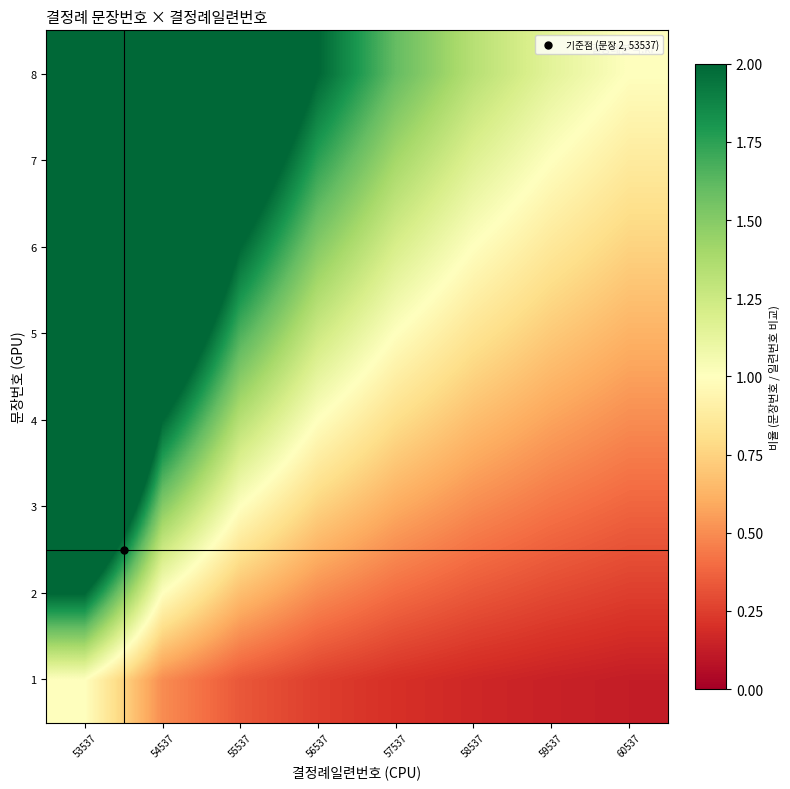

Reading left to right, what are all the values shown in this chart?

1: 53537=1.0	54537=0.5	55537=0.3	56537=0.2	57537=0.2	58537=0.2	59537=0.1	60537=0.1
2: 53537=2.0	54537=1.0	55537=0.7	56537=0.5	57537=0.4	58537=0.3	59537=0.3	60537=0.2
3: 53537=3.0	54537=1.5	55537=1.0	56537=0.7	57537=0.6	58537=0.5	59537=0.4	60537=0.4
4: 53537=4.0	54537=2.0	55537=1.3	56537=1.0	57537=0.8	58537=0.7	59537=0.6	60537=0.5
5: 53537=5.0	54537=2.5	55537=1.7	56537=1.2	57537=1.0	58537=0.8	59537=0.7	60537=0.6
6: 53537=6.0	54537=3.0	55537=2.0	56537=1.5	57537=1.2	58537=1.0	59537=0.9	60537=0.7
7: 53537=7.0	54537=3.5	55537=2.3	56537=1.7	57537=1.4	58537=1.2	59537=1.0	60537=0.9
8: 53537=8.0	54537=4.0	55537=2.7	56537=2.0	57537=1.6	58537=1.3	59537=1.1	60537=1.0